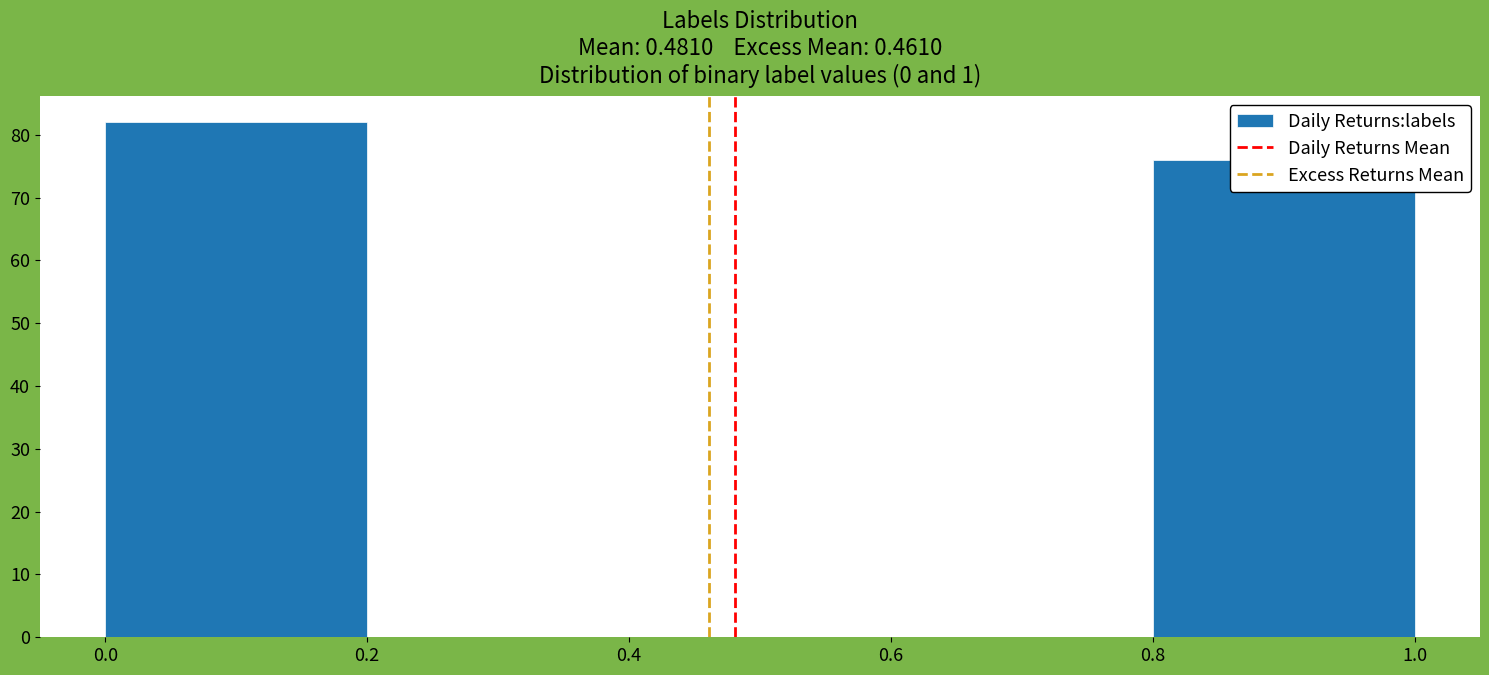

Over which range of the x-axis is the bar tallest?

0.0 to 0.2